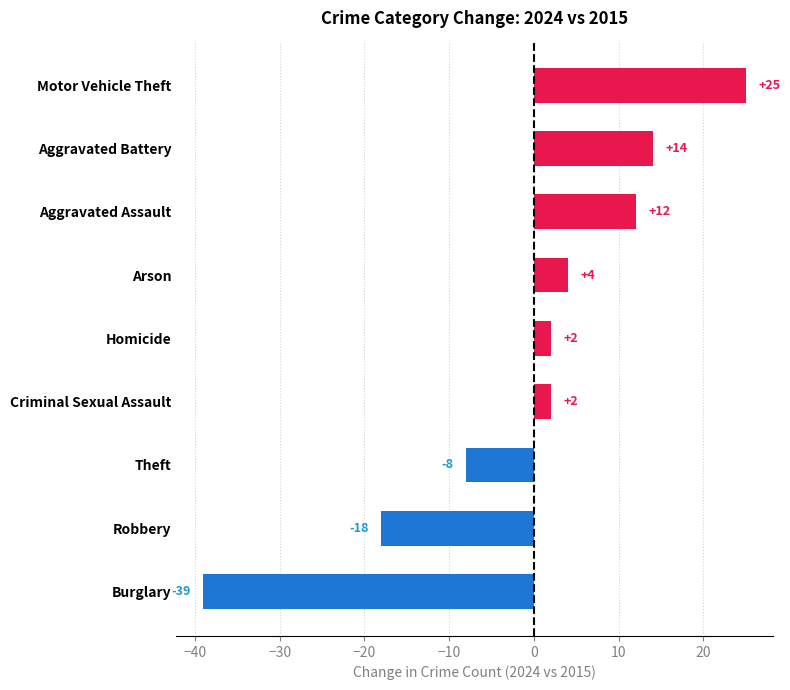

How many data points are less than 2?

3